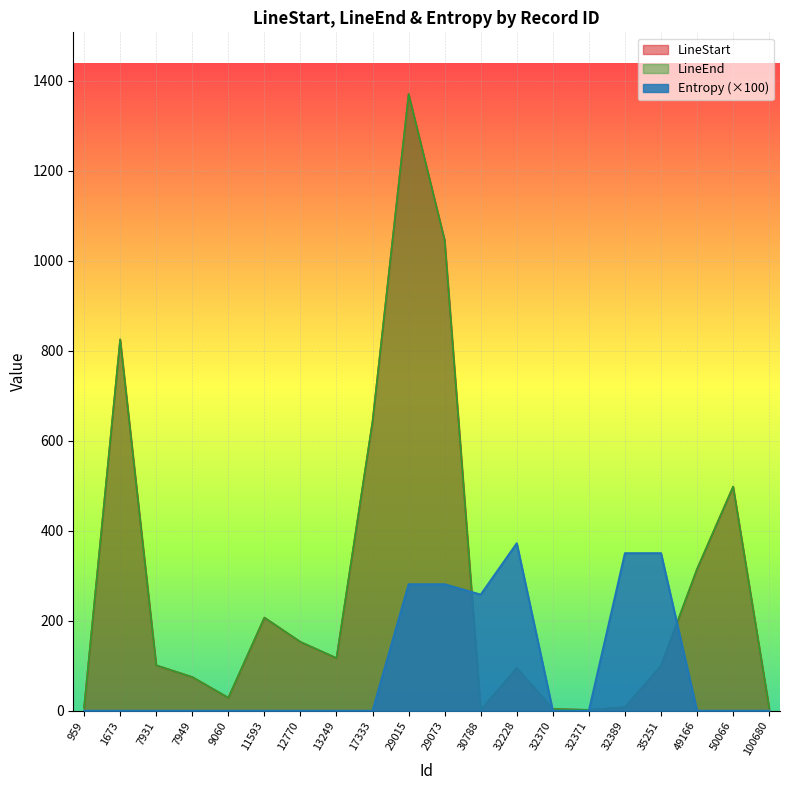

What is the greatest value displayed?

1370